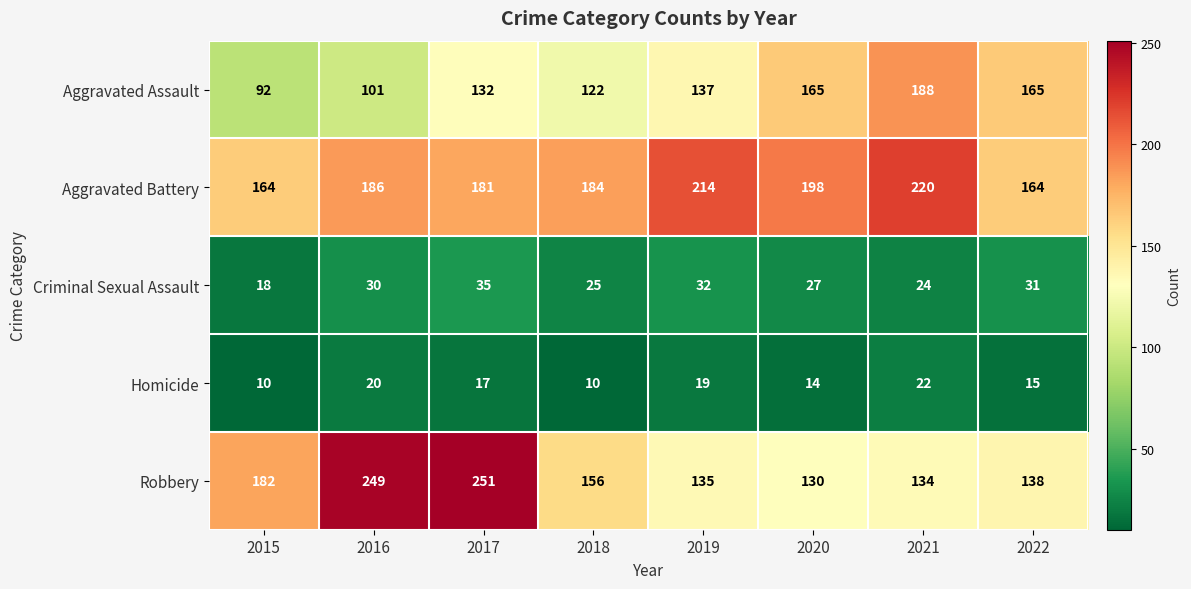

What is the sum of all Aggravated Assault values?

1102